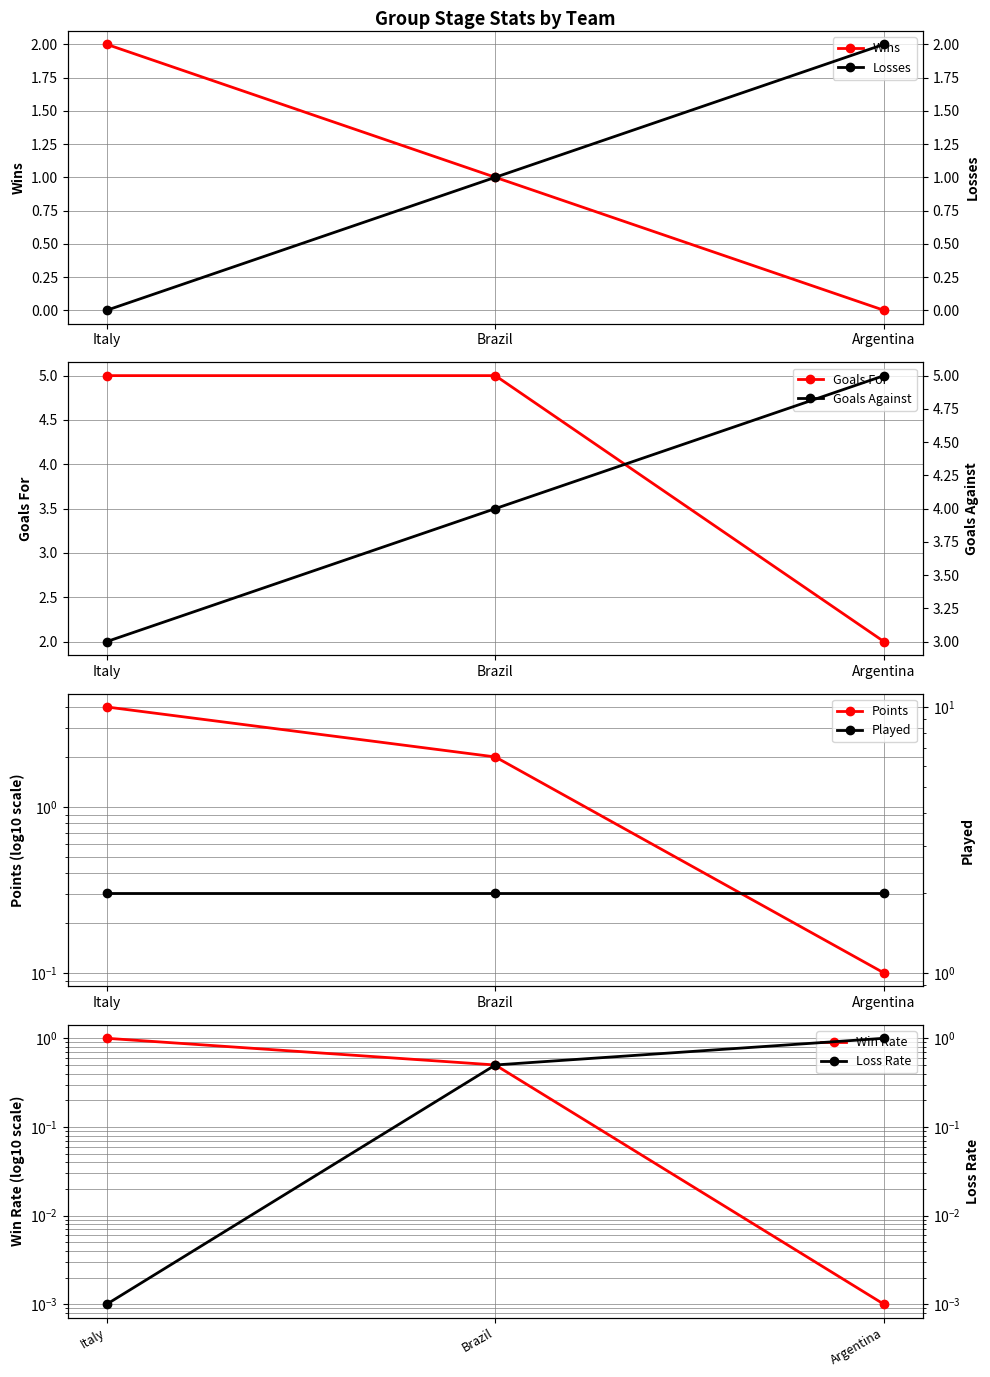

The value of GF at Argentina is 0.5. True or false?

False